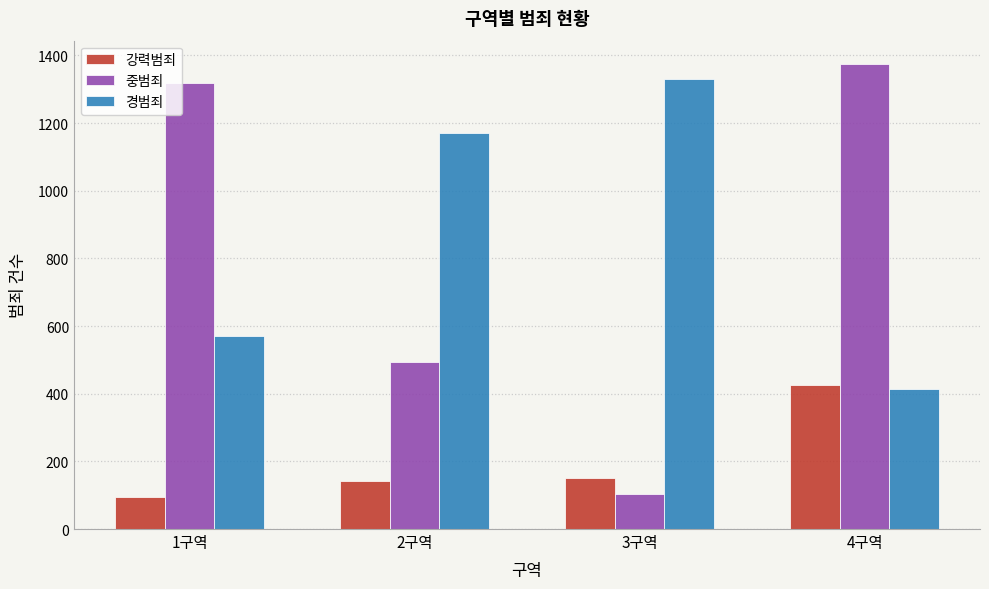

Which series has the largest total across all categories?

경범죄